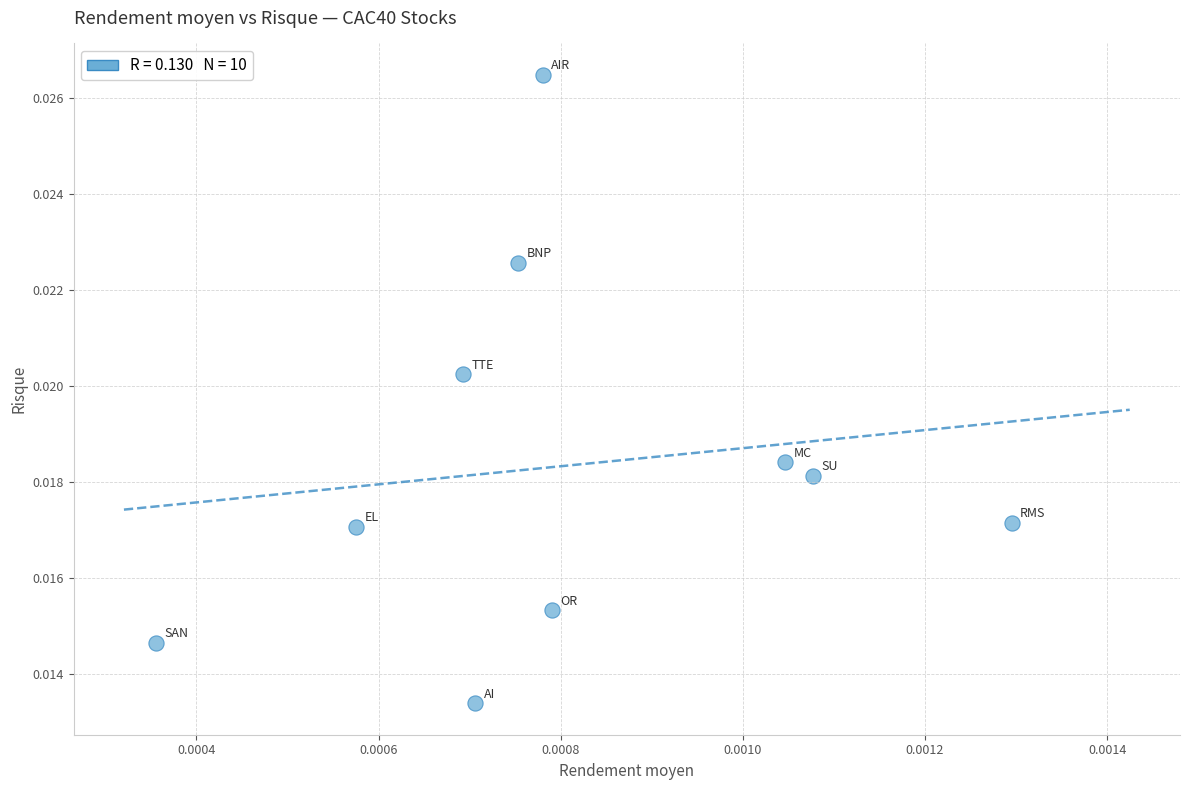

How many data points are displayed?

10